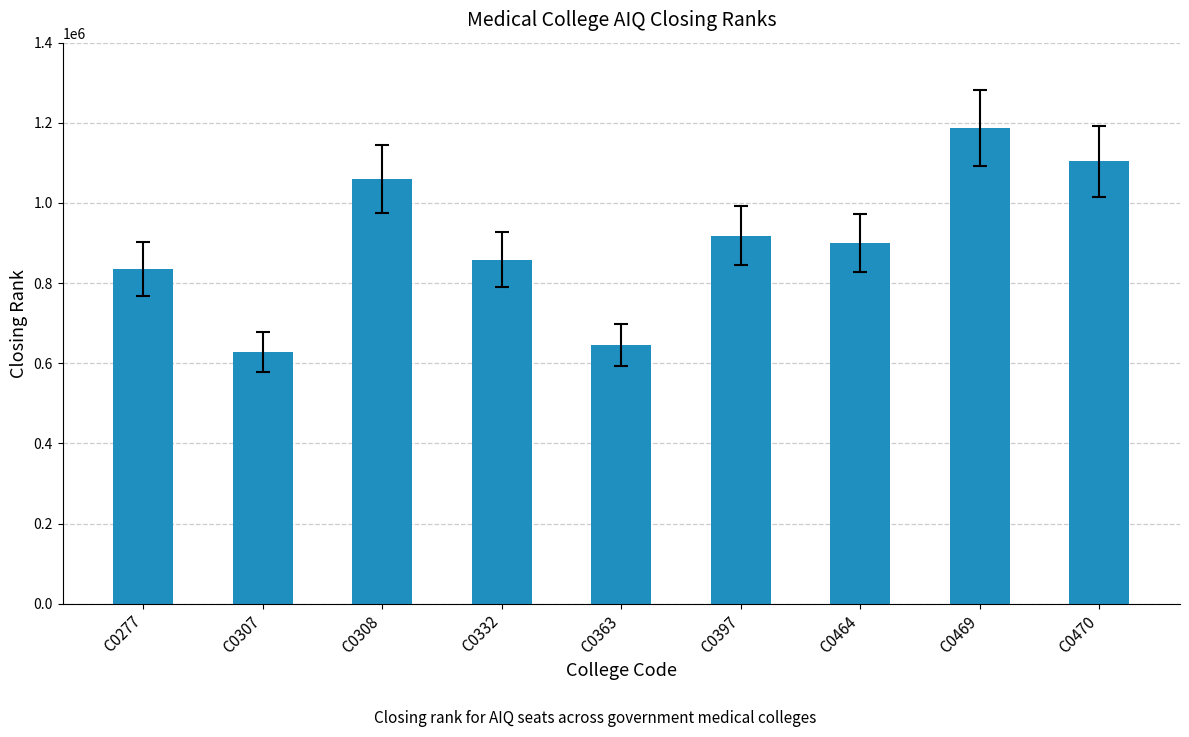

What value does the data have at C0464, to the nearest 10?

900320